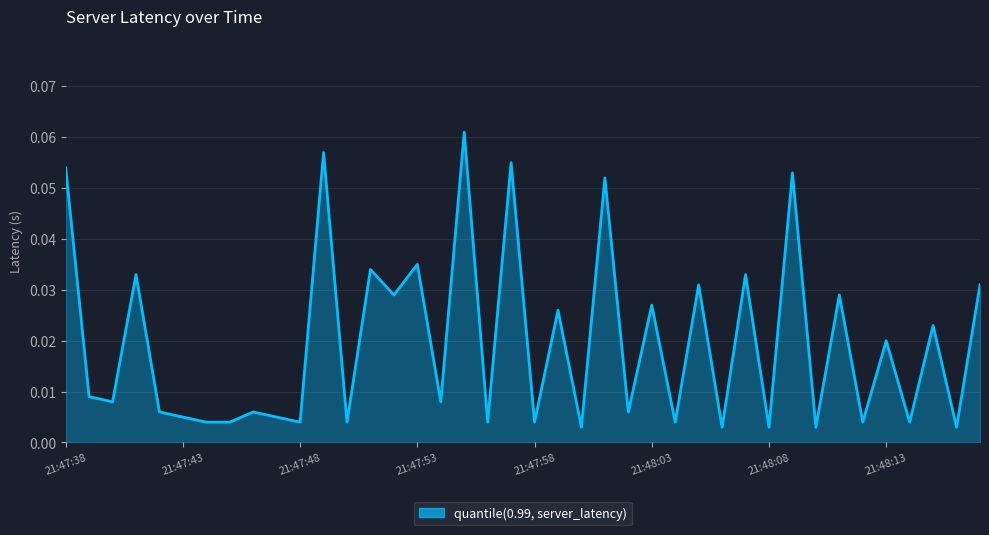

What is the maximum value shown in the chart?

0.1